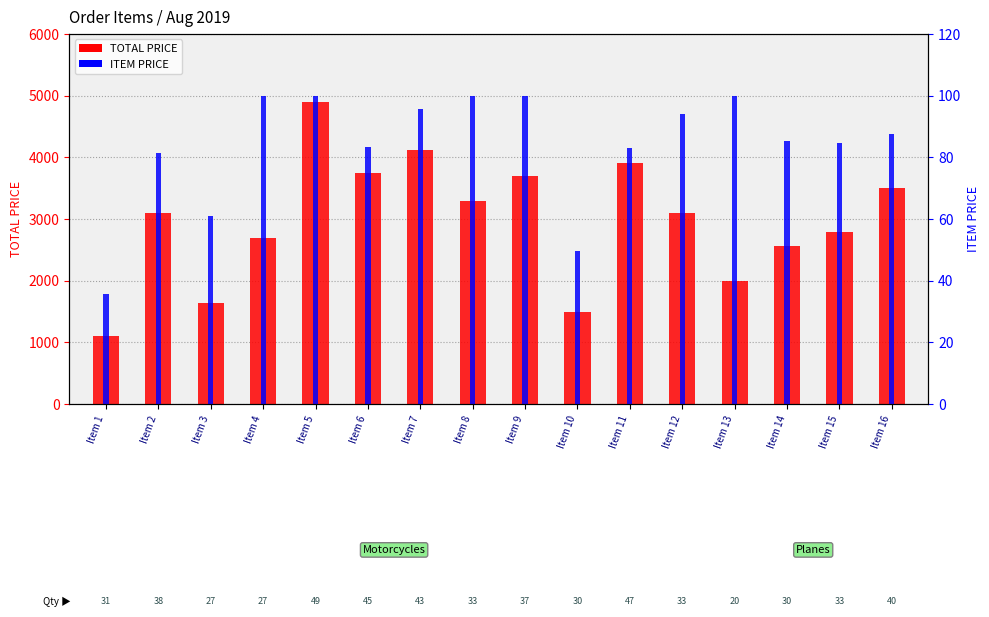

True or false: ITEM PRICE has a value of 57.7 at Item 12.

False